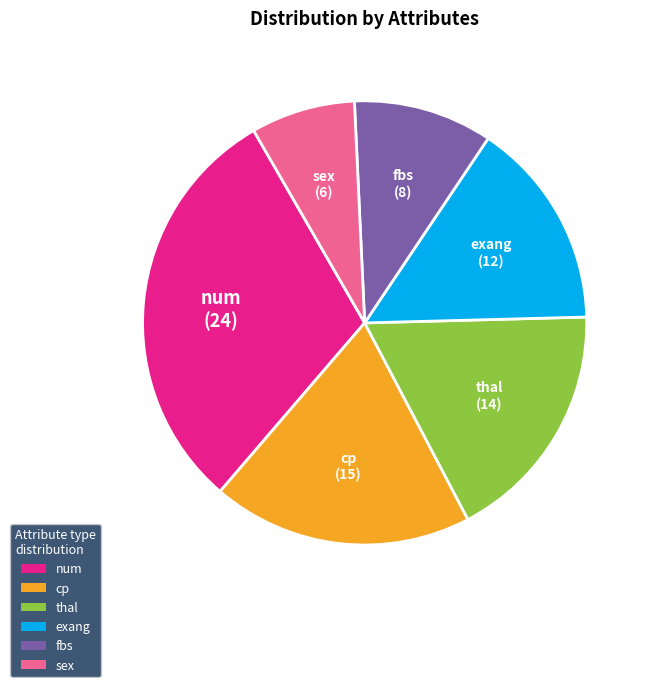

Does num represent more than half of the total?

No